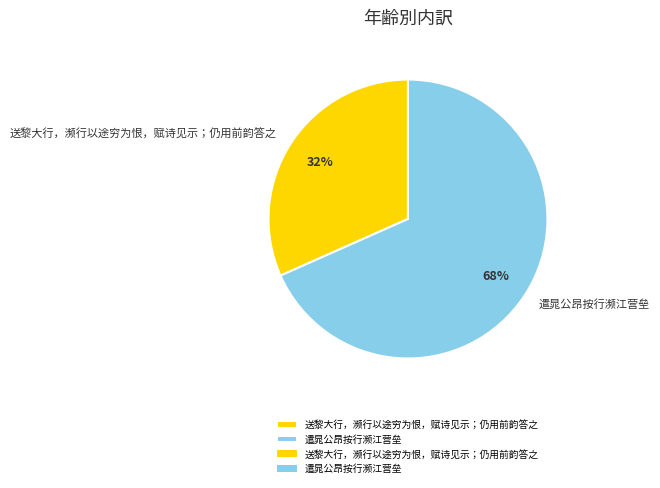

Do 送黎大行，濒行以途穷为恨，赋诗见示；仍用前韵答之 and 遣晁公昂按行濒江营垒 together represent more than half of the pie?

Yes